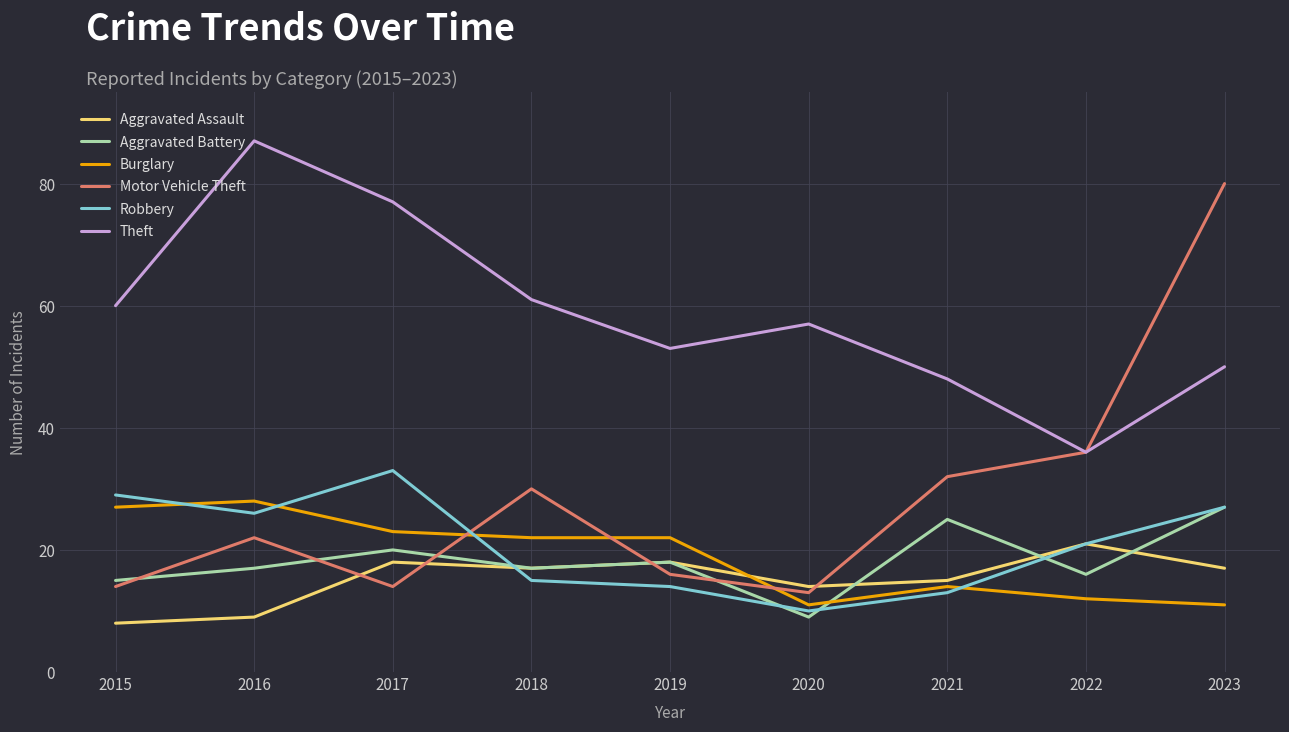

Does the chart display data point markers on the line(s)?

No